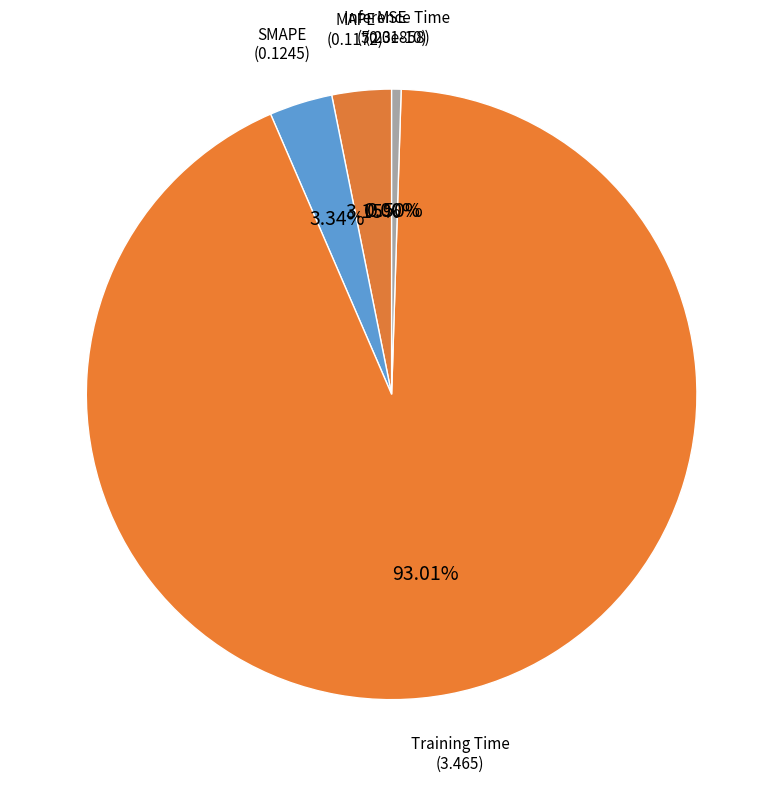

Is it true that SMAPE is 3% of the pie?

True